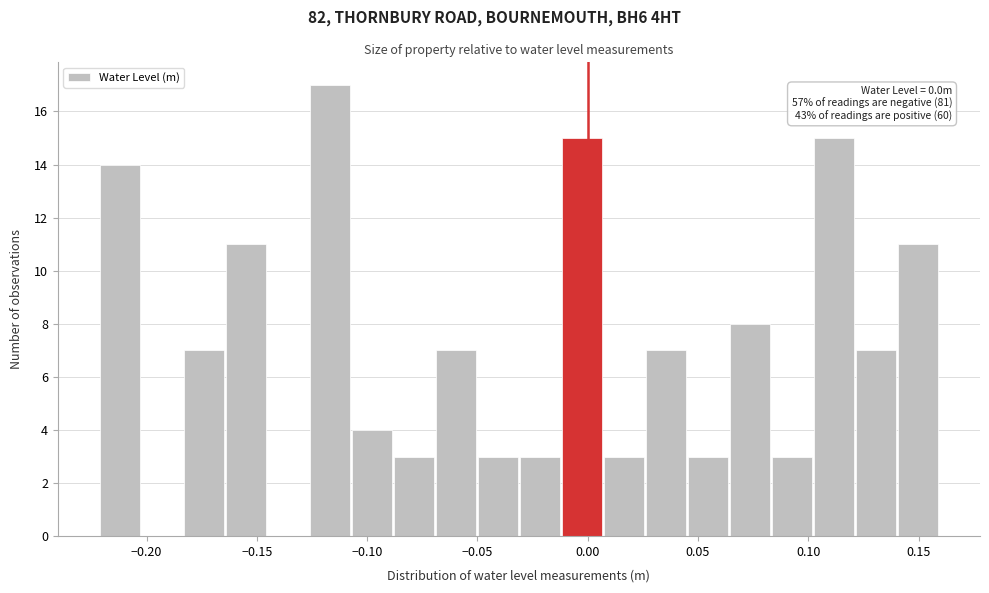

Around what value on the x-axis is the tallest bar? Give the approximate position of its centre, as read against the axis.

-0.115